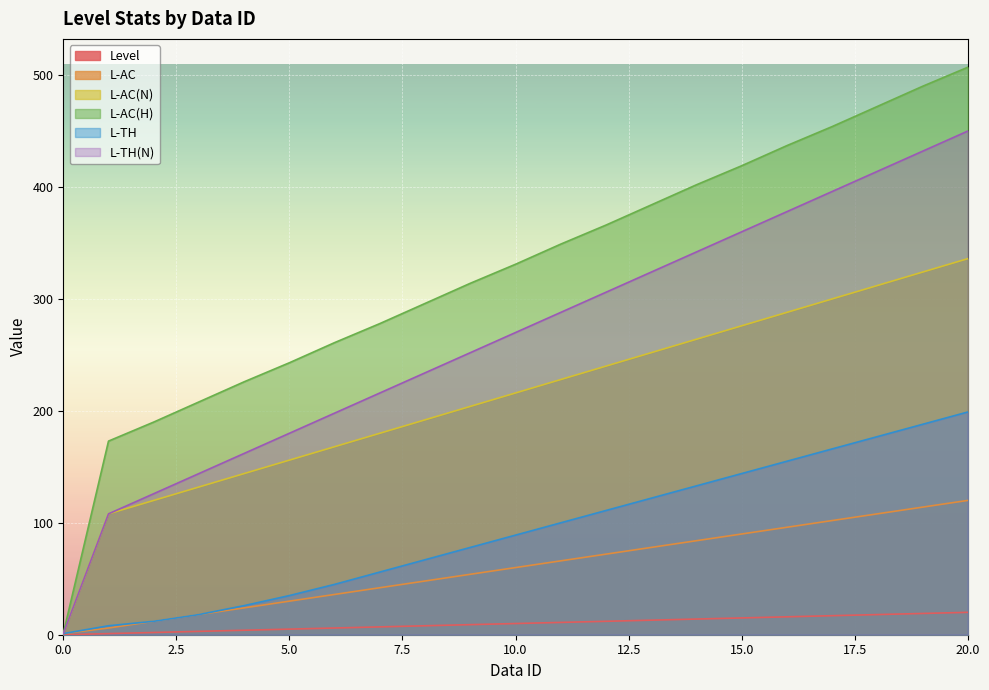

Where is Level nearest to the value 10?

10